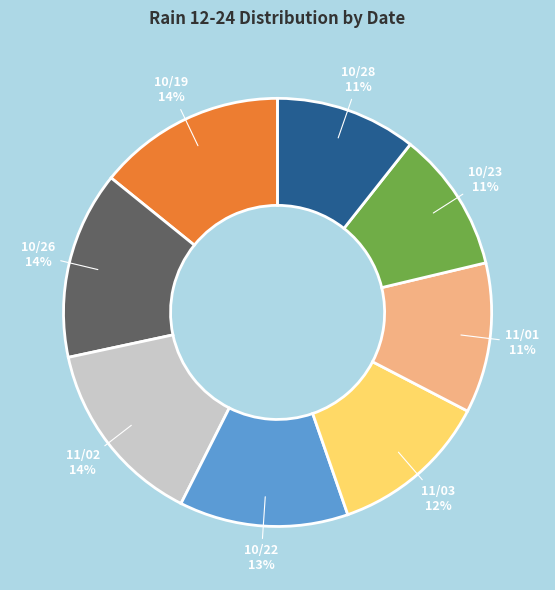

How many segments does this pie chart have?

8